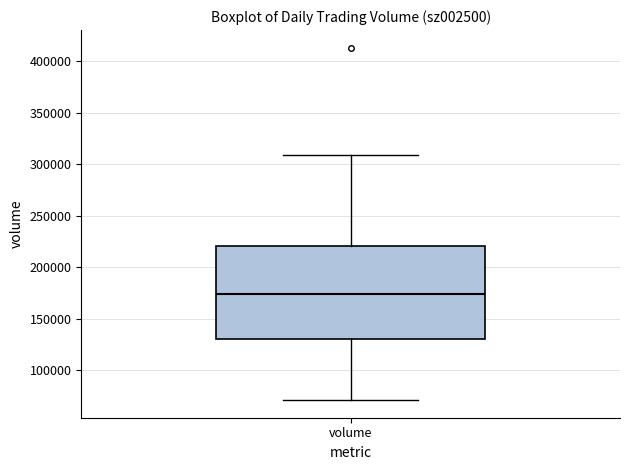

Read this box plot against the y-axis: the position of the median line, the range covered by the box, and the ends of both whiskers. The values are not printed on the chart, so give them approximately, as read against the axis.

median 175000, box 130000 to 220000, whiskers 70000 to 310000